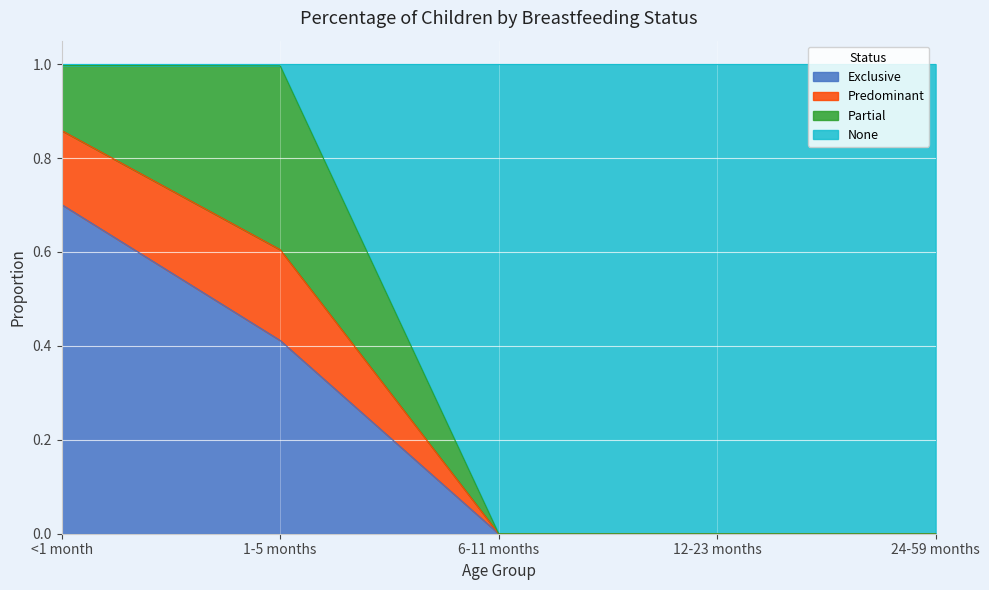

What is the sum of the Exclusive values at <1 month and 12-23 months?

0.7